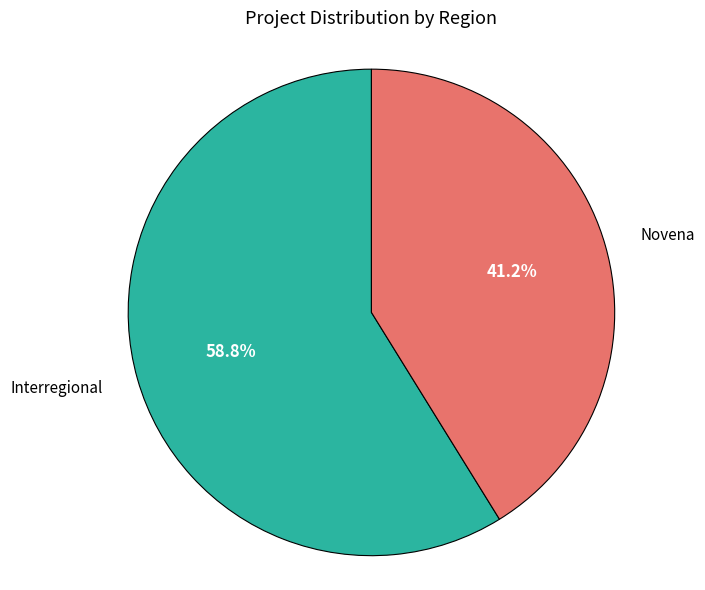

Does any single category account for the majority?

Yes